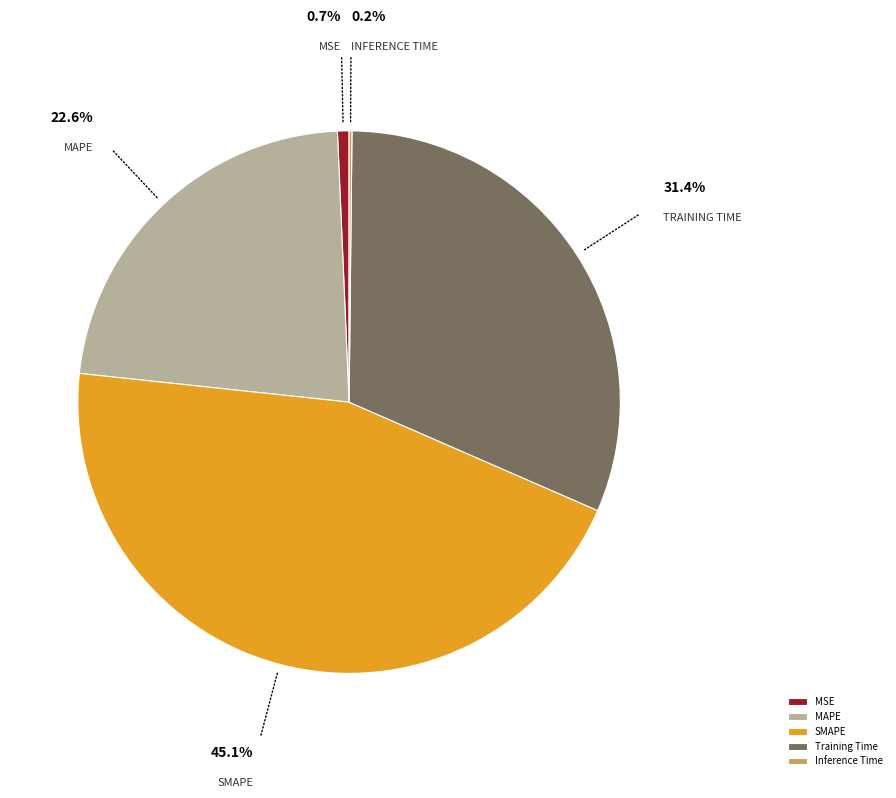

Is the sum of SMAPE and MAPE greater than half?

Yes